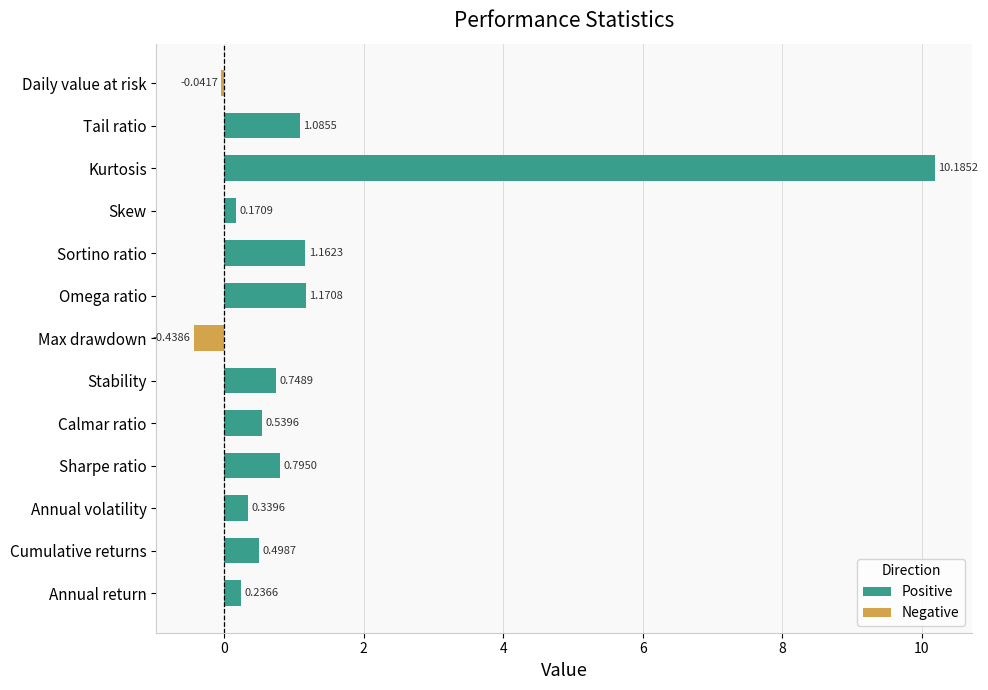

True or false: Negative has a value of 0.3 at Calmar ratio.

False